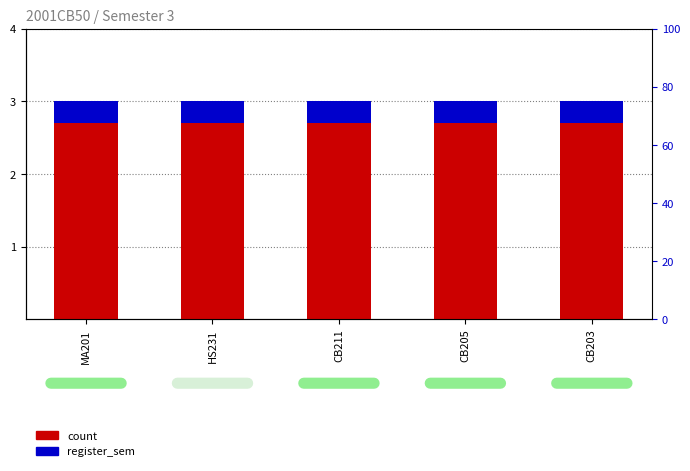

What is the difference between the highest and lowest values at MA201?

2.7